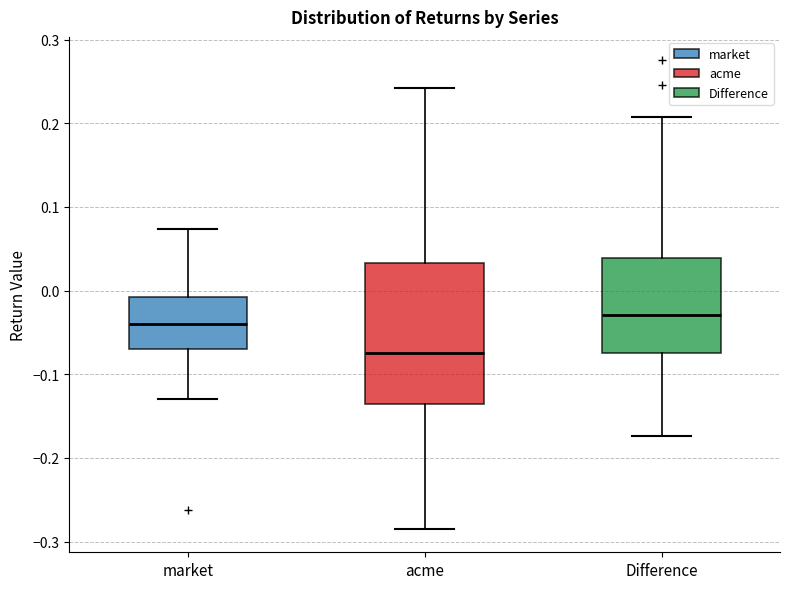

Reading left to right, read every box against the y-axis: the position of its median line, the range the box covers, and the ends of its whiskers. The values are not printed on the chart, so give them approximately, as read against the axis.

market: median -0.04, box -0.07 to -0.01, whiskers -0.13 to 0.07
acme: median -0.07, box -0.14 to 0.03, whiskers -0.28 to 0.24
Difference: median -0.03, box -0.08 to 0.04, whiskers -0.17 to 0.21